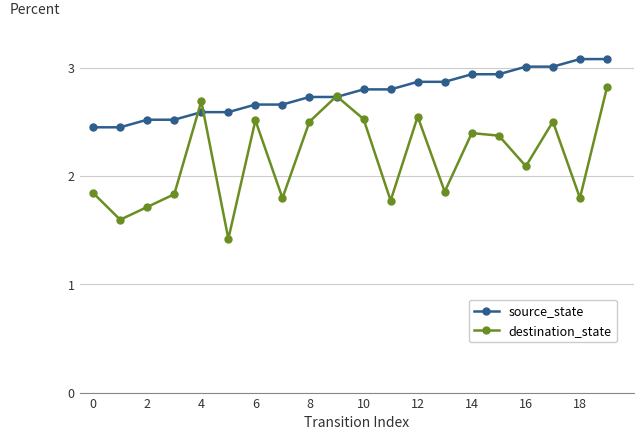

What is the maximum value shown in the chart?

3.1